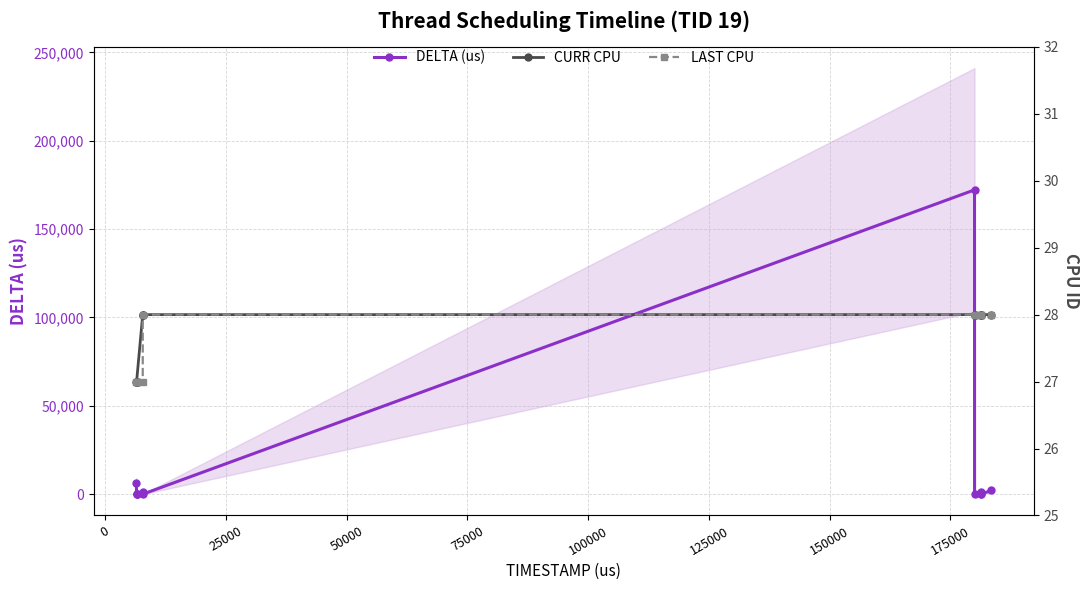

How many distinct data groups are displayed?

3